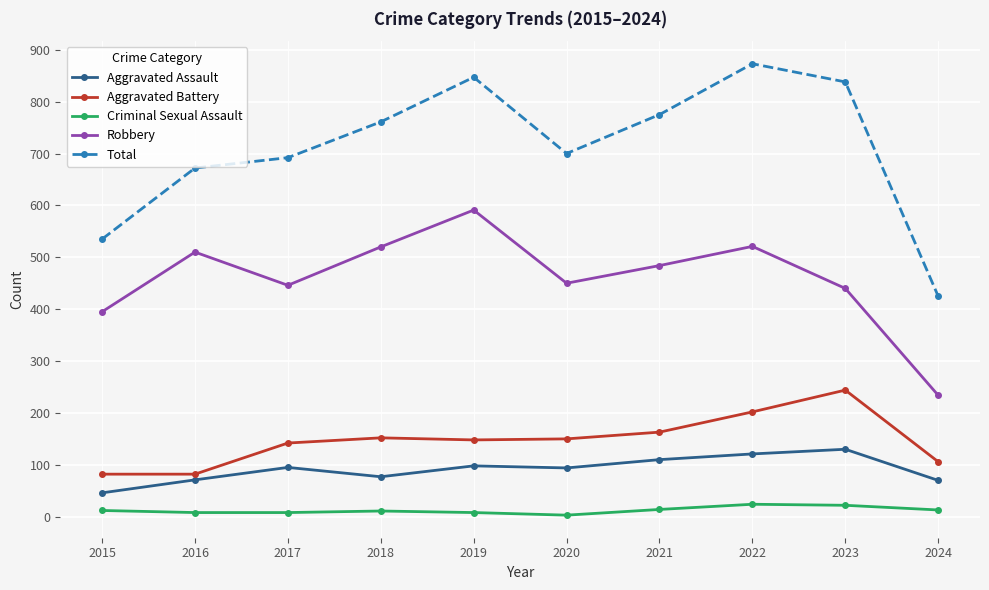

The value of Aggravated Assault at 2019 is 35. True or false?

False